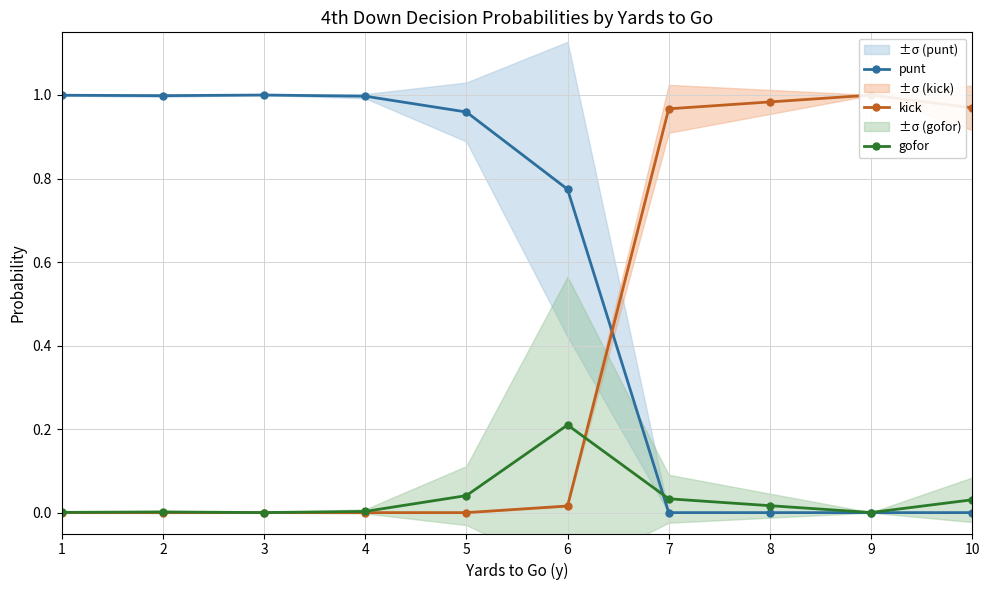

Which series ends up on top after the final intersection of kick and gofor?

kick